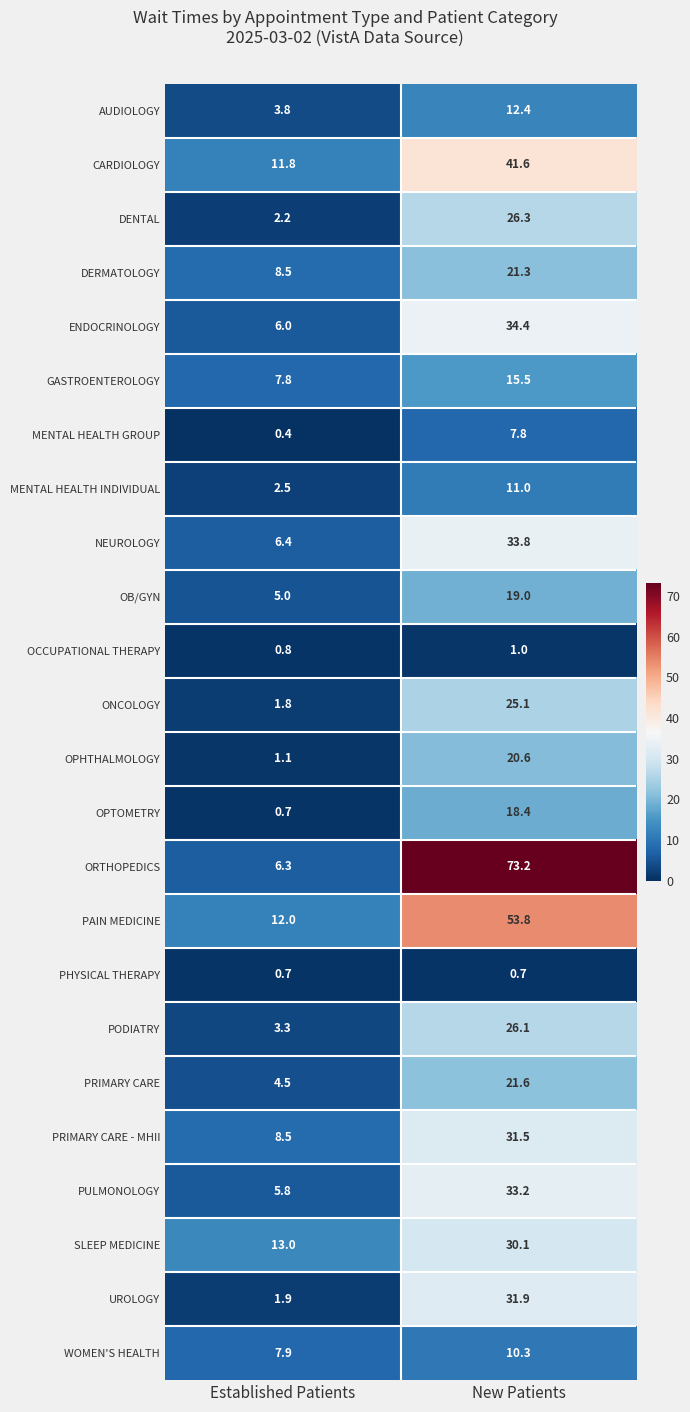

What value does the MENTAL HEALTH GROUP series have at Established Patients?

0.4